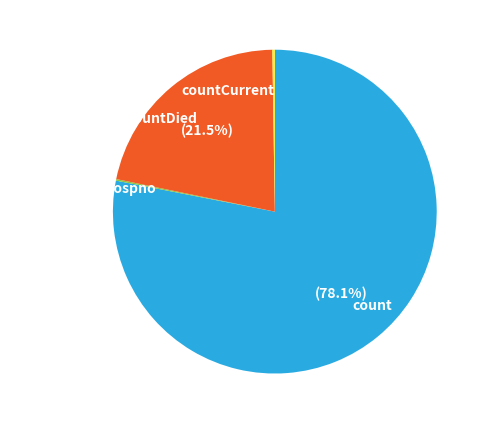

Does any single category account for the majority?

Yes